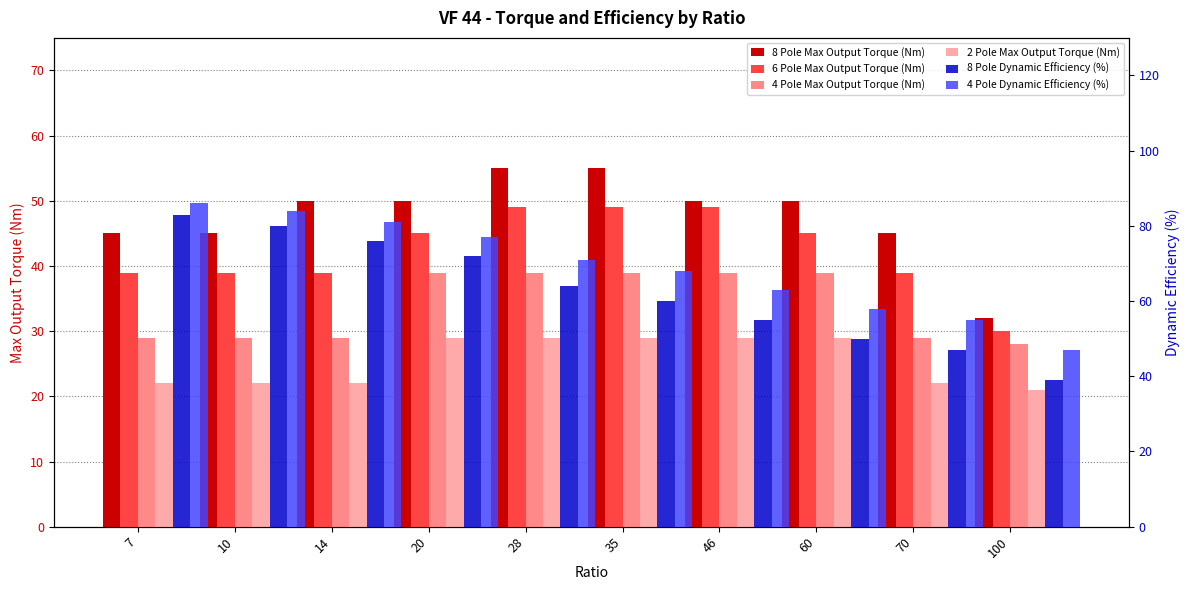

What is the value of the 8 Pole Max Output Torque (Nm) bar at the 1st from the left?

45